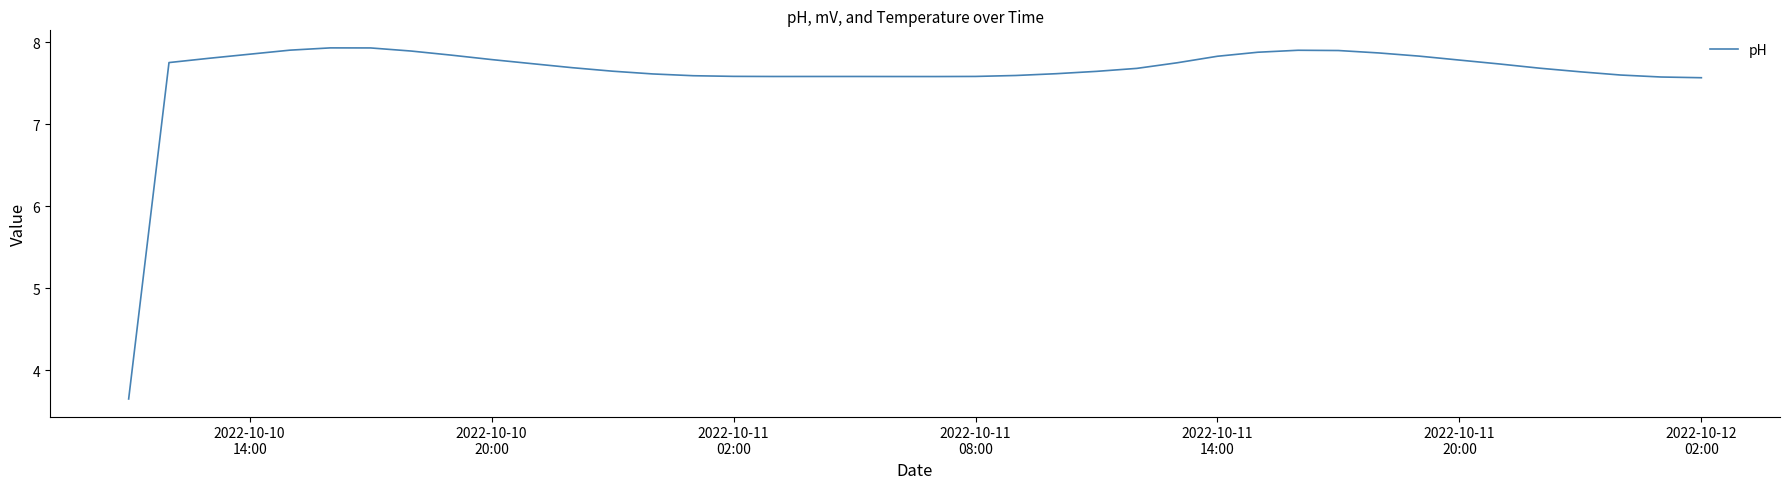

What is the difference between the maximum and minimum values?

4.3